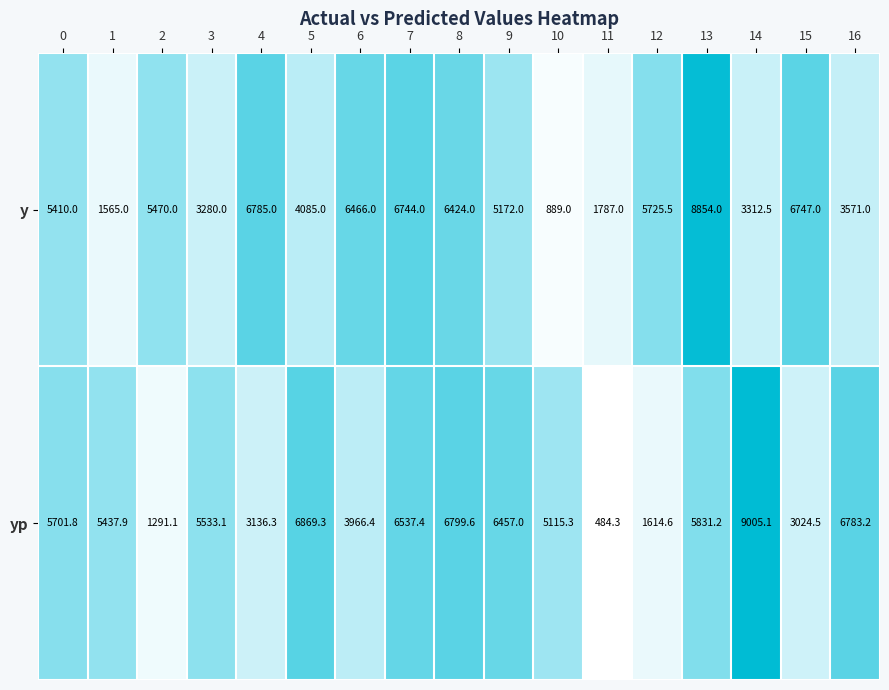

At which category is the sum across all series the highest?

13